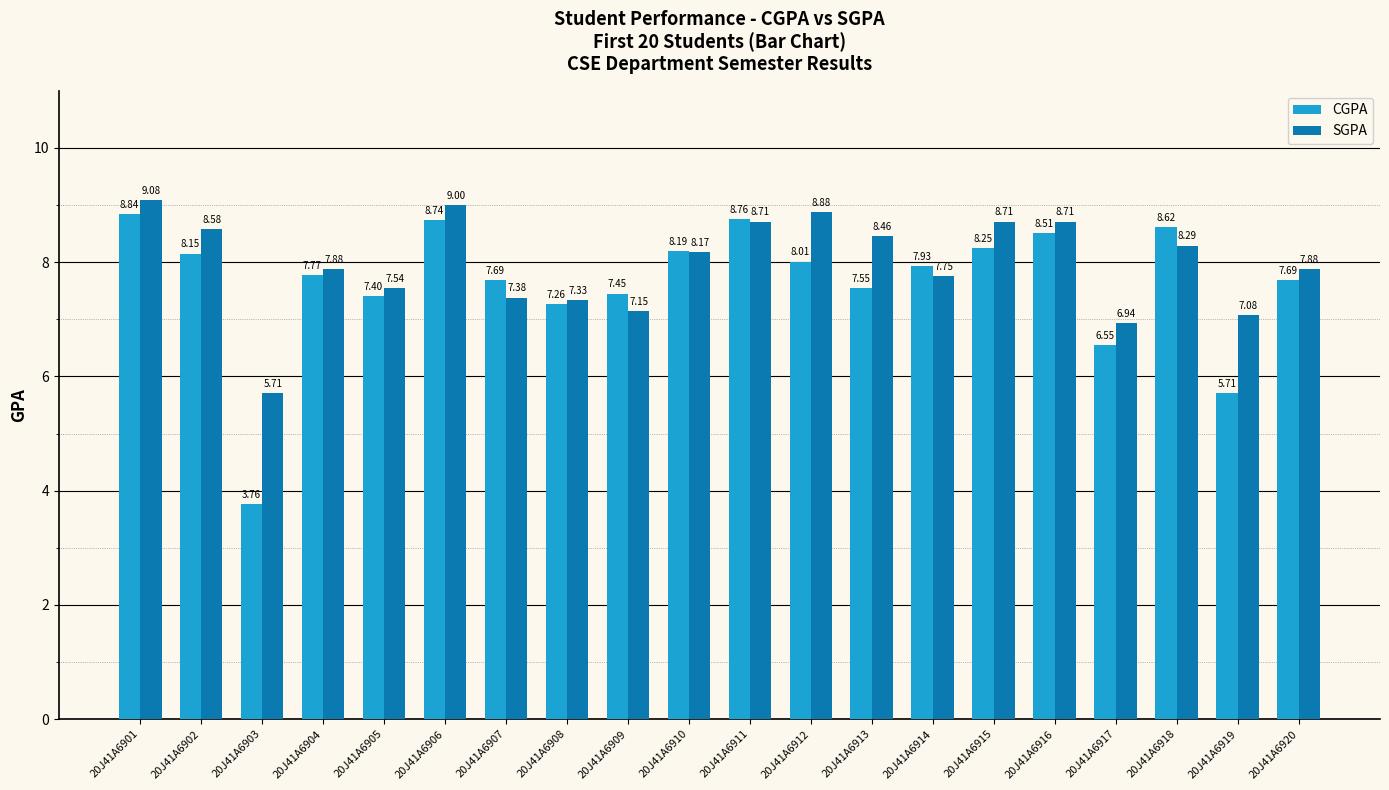

At 20J41A6915, list the series in order from smallest to largest.

CGPA, SGPA